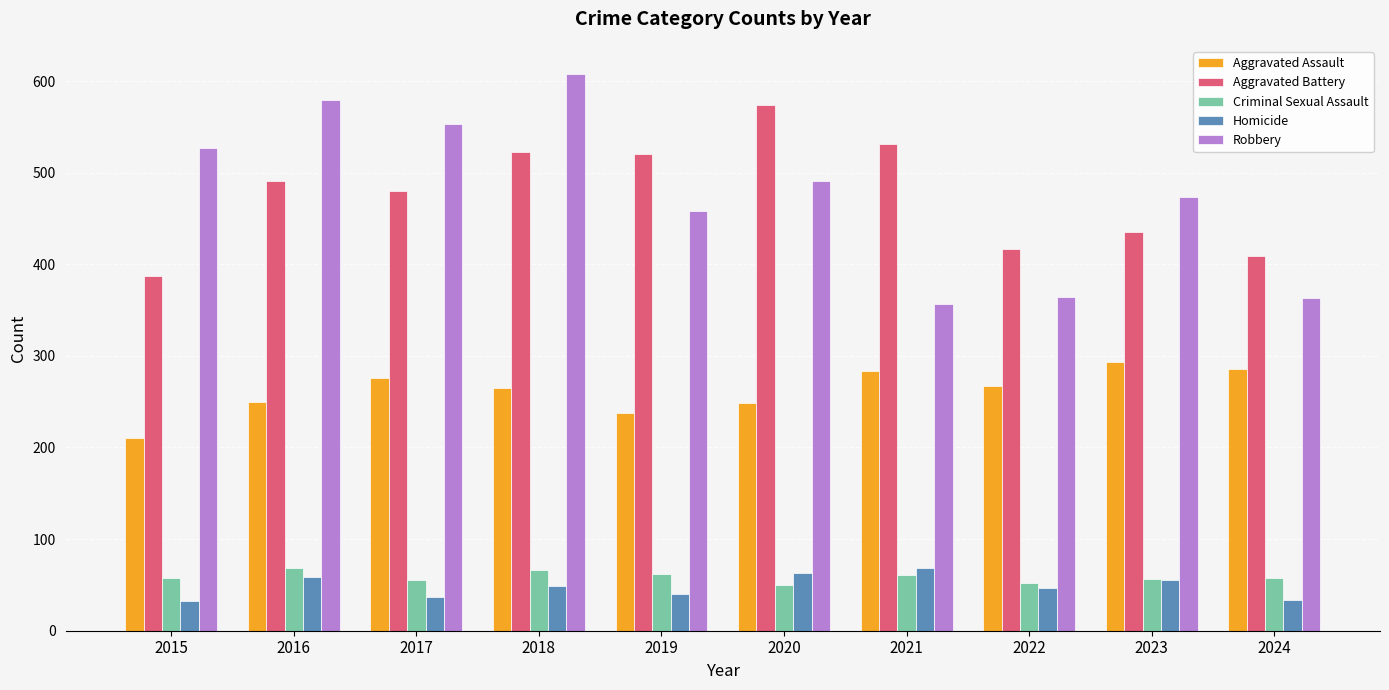

Which category has the highest value in the Robbery series?

2018